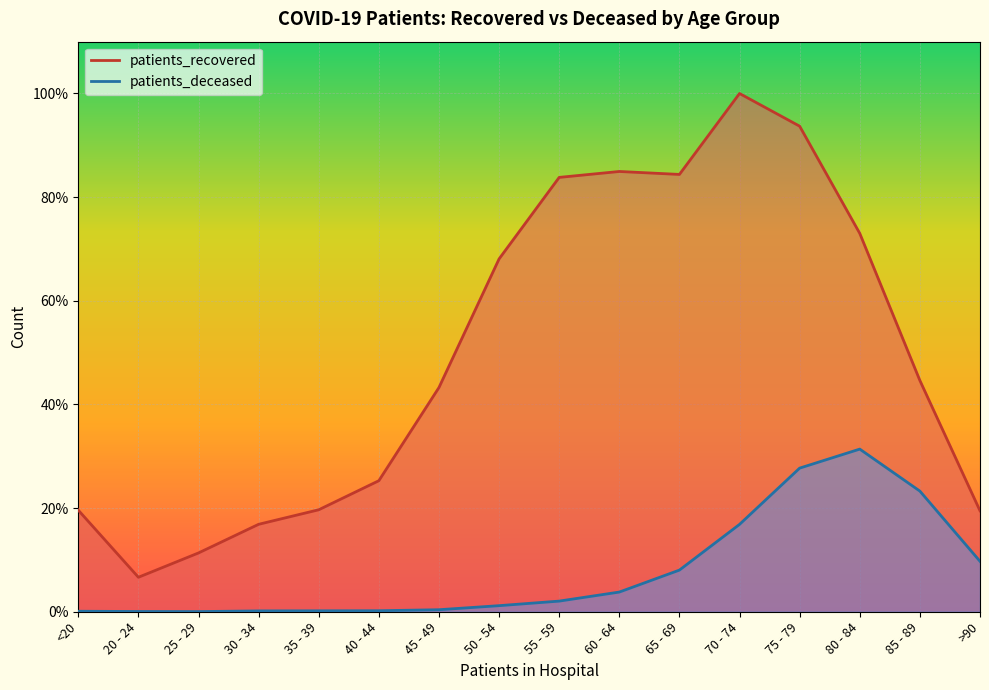

Reading left to right, list all the values displayed in this chart.

patients_recovered: <20=19.6	20 - 24=6.7	25 - 29=11.3	30 - 34=16.9	35 - 39=19.7	40 - 44=25.3	45 - 49=43.3	50 - 54=68.1	55 - 59=83.8	60 - 64=85.0	65 - 69=84.4	70 - 74=100.0	75 - 79=93.7	80 - 84=73.0	85 - 89=44.6	>90=19.5
patients_deceased: <20=0.1	20 - 24=0.0	25 - 29=0.0	30 - 34=0.2	35 - 39=0.2	40 - 44=0.2	45 - 49=0.4	50 - 54=1.2	55 - 59=2.1	60 - 64=3.8	65 - 69=8.0	70 - 74=16.9	75 - 79=27.7	80 - 84=31.4	85 - 89=23.3	>90=9.7